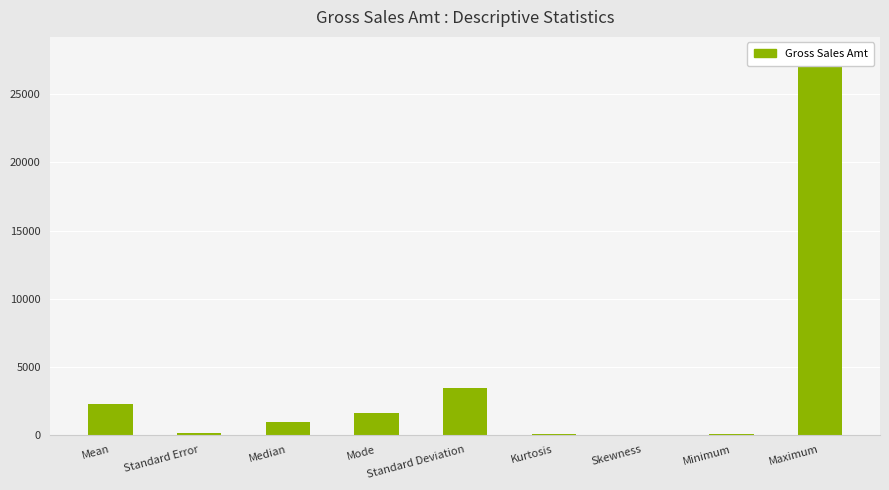

True or false: the data shows 6064.6 at Maximum.

False